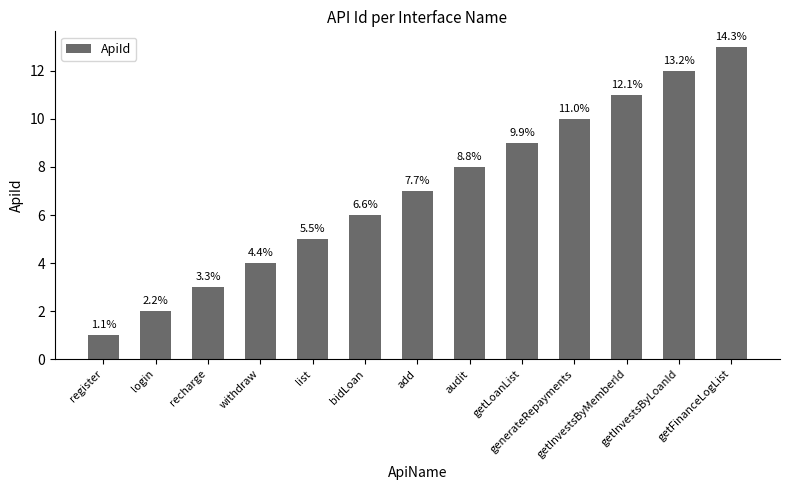

How many bars are there in total?

13